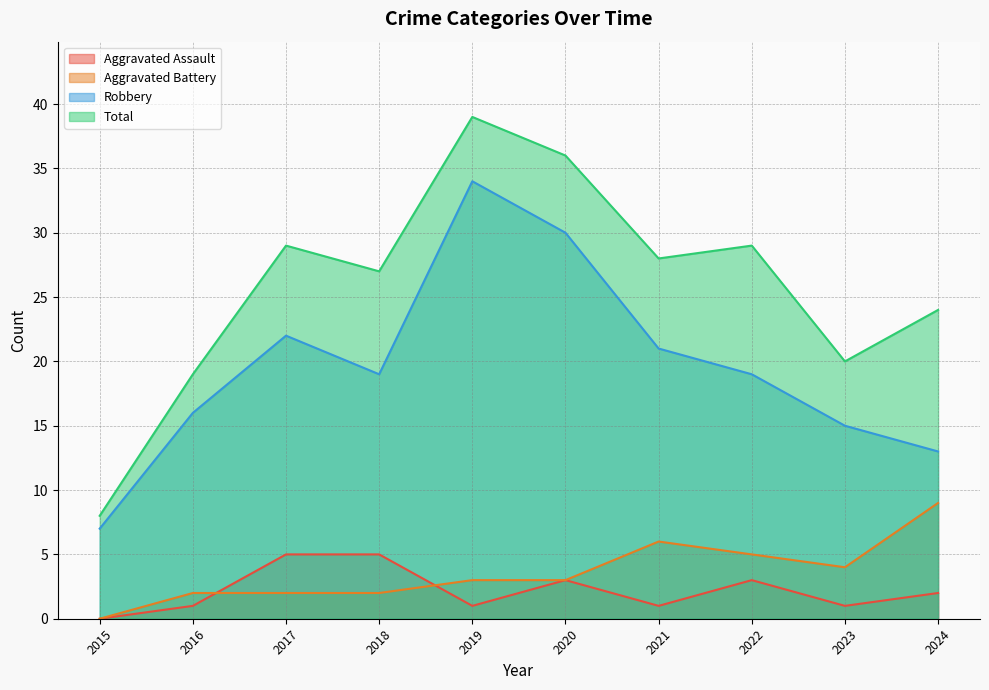

The Total series shows 41 at 2022. True or false?

False